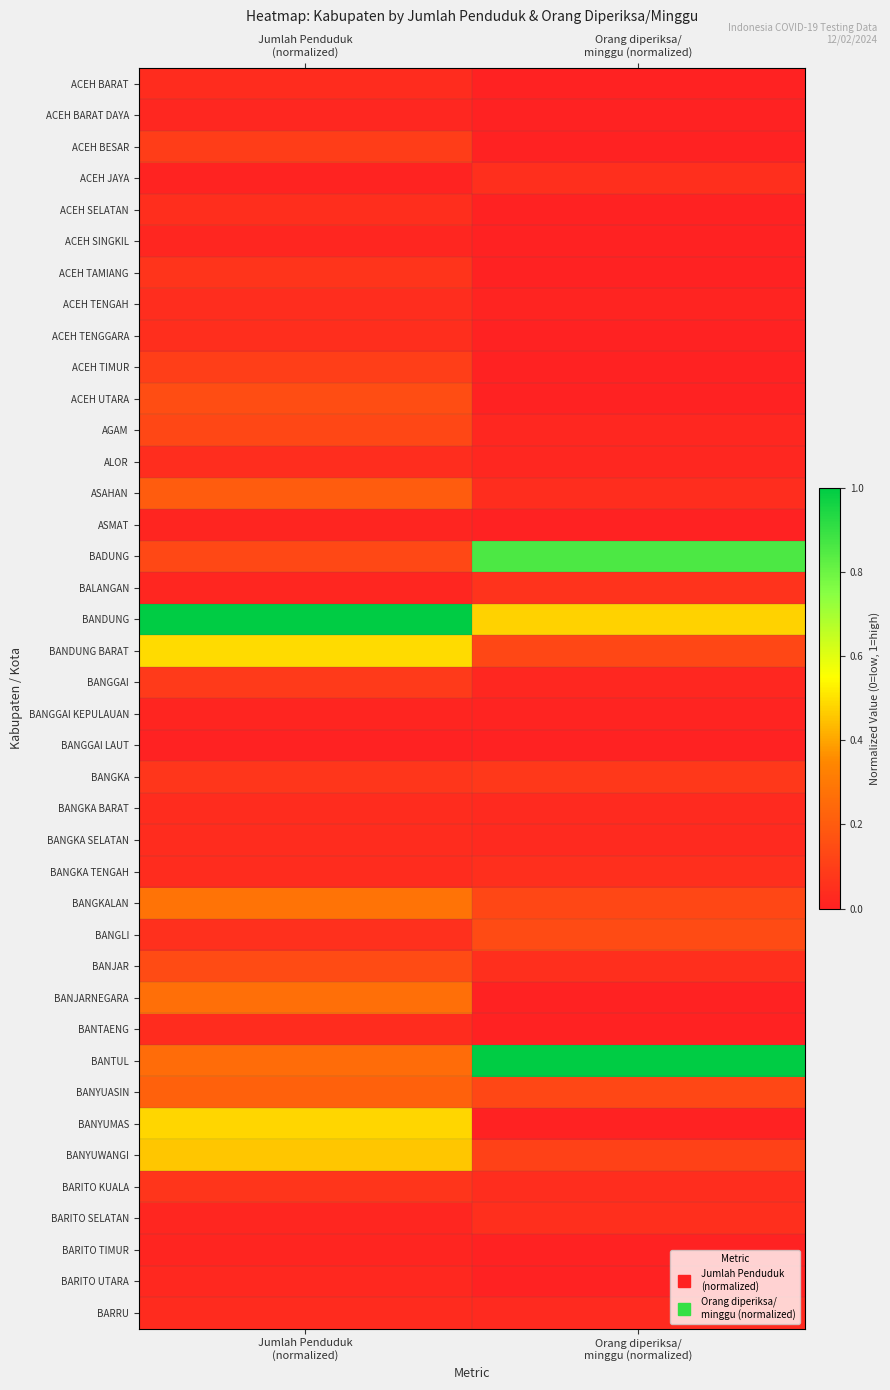

Reading left to right, list all the values displayed in this chart.

ACEH BARAT: Jumlah Penduduk
(normalized)=0.0	Orang diperiksa/
minggu (normalized)=0.0
ACEH BARAT DAYA: Jumlah Penduduk
(normalized)=0.0	Orang diperiksa/
minggu (normalized)=0.0
ACEH BESAR: Jumlah Penduduk
(normalized)=0.1	Orang diperiksa/
minggu (normalized)=0.0
ACEH JAYA: Jumlah Penduduk
(normalized)=0.0	Orang diperiksa/
minggu (normalized)=0.1
ACEH SELATAN: Jumlah Penduduk
(normalized)=0.0	Orang diperiksa/
minggu (normalized)=0.0
ACEH SINGKIL: Jumlah Penduduk
(normalized)=0.0	Orang diperiksa/
minggu (normalized)=0.0
ACEH TAMIANG: Jumlah Penduduk
(normalized)=0.1	Orang diperiksa/
minggu (normalized)=0.0
ACEH TENGAH: Jumlah Penduduk
(normalized)=0.0	Orang diperiksa/
minggu (normalized)=0.0
ACEH TENGGARA: Jumlah Penduduk
(normalized)=0.0	Orang diperiksa/
minggu (normalized)=0.0
ACEH TIMUR: Jumlah Penduduk
(normalized)=0.1	Orang diperiksa/
minggu (normalized)=0.0
ACEH UTARA: Jumlah Penduduk
(normalized)=0.2	Orang diperiksa/
minggu (normalized)=0.0
AGAM: Jumlah Penduduk
(normalized)=0.1	Orang diperiksa/
minggu (normalized)=0.0
ALOR: Jumlah Penduduk
(normalized)=0.0	Orang diperiksa/
minggu (normalized)=0.0
ASAHAN: Jumlah Penduduk
(normalized)=0.2	Orang diperiksa/
minggu (normalized)=0.0
ASMAT: Jumlah Penduduk
(normalized)=0.0	Orang diperiksa/
minggu (normalized)=0.0
BADUNG: Jumlah Penduduk
(normalized)=0.1	Orang diperiksa/
minggu (normalized)=0.9
BALANGAN: Jumlah Penduduk
(normalized)=0.0	Orang diperiksa/
minggu (normalized)=0.1
BANDUNG: Jumlah Penduduk
(normalized)=1.0	Orang diperiksa/
minggu (normalized)=0.5
BANDUNG BARAT: Jumlah Penduduk
(normalized)=0.5	Orang diperiksa/
minggu (normalized)=0.1
BANGGAI: Jumlah Penduduk
(normalized)=0.1	Orang diperiksa/
minggu (normalized)=0.0
BANGGAI KEPULAUAN: Jumlah Penduduk
(normalized)=0.0	Orang diperiksa/
minggu (normalized)=0.0
BANGGAI LAUT: Jumlah Penduduk
(normalized)=0.0	Orang diperiksa/
minggu (normalized)=0.0
BANGKA: Jumlah Penduduk
(normalized)=0.1	Orang diperiksa/
minggu (normalized)=0.1
BANGKA BARAT: Jumlah Penduduk
(normalized)=0.0	Orang diperiksa/
minggu (normalized)=0.0
BANGKA SELATAN: Jumlah Penduduk
(normalized)=0.0	Orang diperiksa/
minggu (normalized)=0.0
BANGKA TENGAH: Jumlah Penduduk
(normalized)=0.0	Orang diperiksa/
minggu (normalized)=0.1
BANGKALAN: Jumlah Penduduk
(normalized)=0.3	Orang diperiksa/
minggu (normalized)=0.1
BANGLI: Jumlah Penduduk
(normalized)=0.1	Orang diperiksa/
minggu (normalized)=0.1
BANJAR: Jumlah Penduduk
(normalized)=0.1	Orang diperiksa/
minggu (normalized)=0.1
BANJARNEGARA: Jumlah Penduduk
(normalized)=0.3	Orang diperiksa/
minggu (normalized)=0.0
BANTAENG: Jumlah Penduduk
(normalized)=0.0	Orang diperiksa/
minggu (normalized)=0.0
BANTUL: Jumlah Penduduk
(normalized)=0.3	Orang diperiksa/
minggu (normalized)=1.0
BANYUASIN: Jumlah Penduduk
(normalized)=0.2	Orang diperiksa/
minggu (normalized)=0.1
BANYUMAS: Jumlah Penduduk
(normalized)=0.5	Orang diperiksa/
minggu (normalized)=0.0
BANYUWANGI: Jumlah Penduduk
(normalized)=0.5	Orang diperiksa/
minggu (normalized)=0.1
BARITO KUALA: Jumlah Penduduk
(normalized)=0.1	Orang diperiksa/
minggu (normalized)=0.0
BARITO SELATAN: Jumlah Penduduk
(normalized)=0.0	Orang diperiksa/
minggu (normalized)=0.1
BARITO TIMUR: Jumlah Penduduk
(normalized)=0.0	Orang diperiksa/
minggu (normalized)=0.0
BARITO UTARA: Jumlah Penduduk
(normalized)=0.0	Orang diperiksa/
minggu (normalized)=0.0
BARRU: Jumlah Penduduk
(normalized)=0.0	Orang diperiksa/
minggu (normalized)=0.0